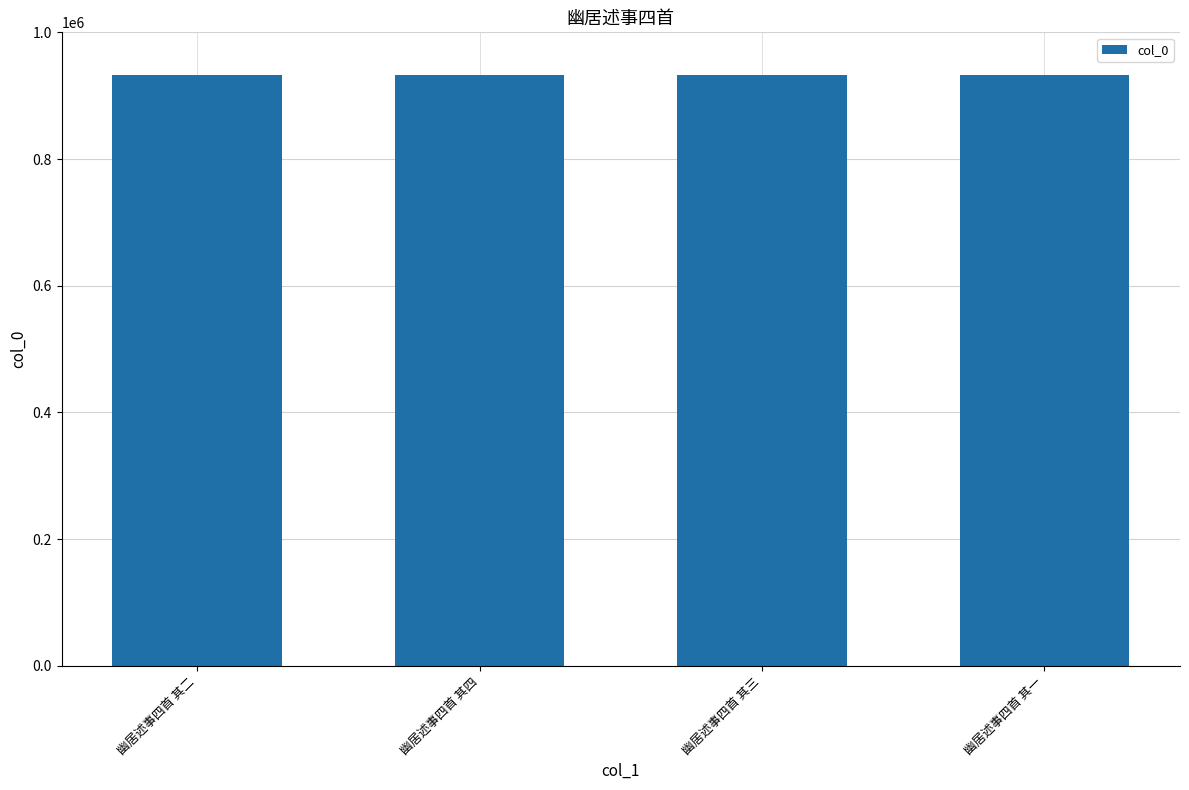

Count the values in the range 933023 to 933025.

3